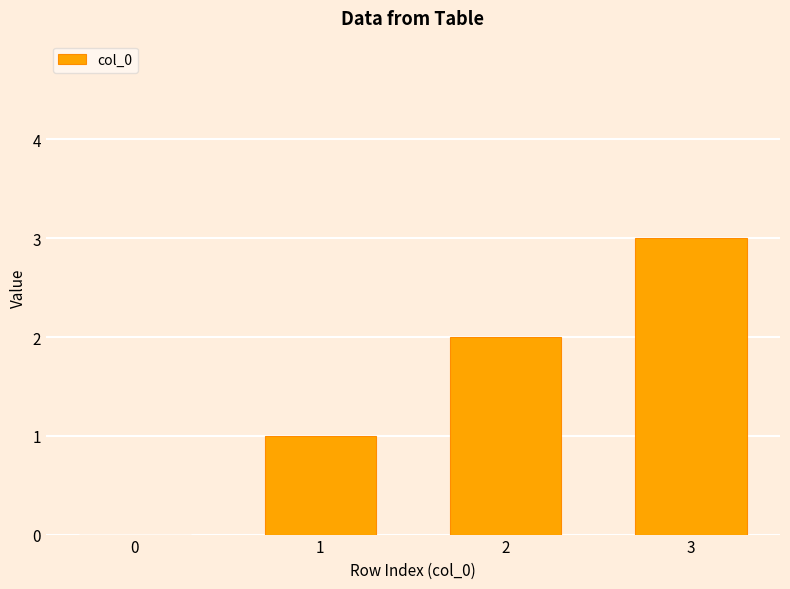

What is the greatest value displayed?

3